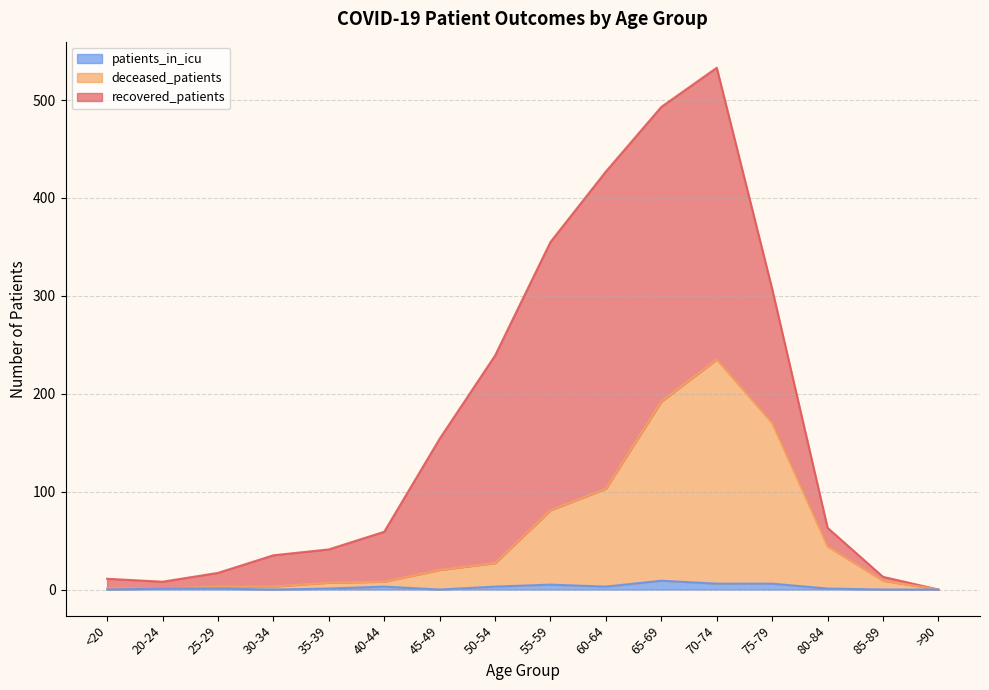

What is the sum of all patients_in_icu values?

39